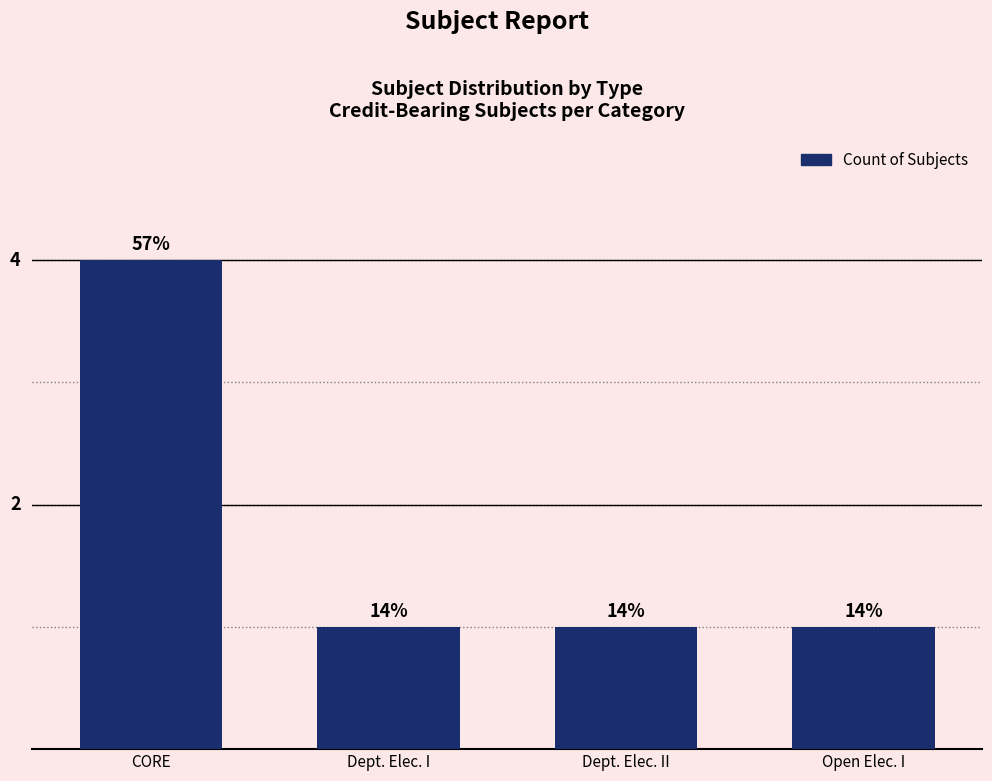

The value at CORE is 4. True or false?

True